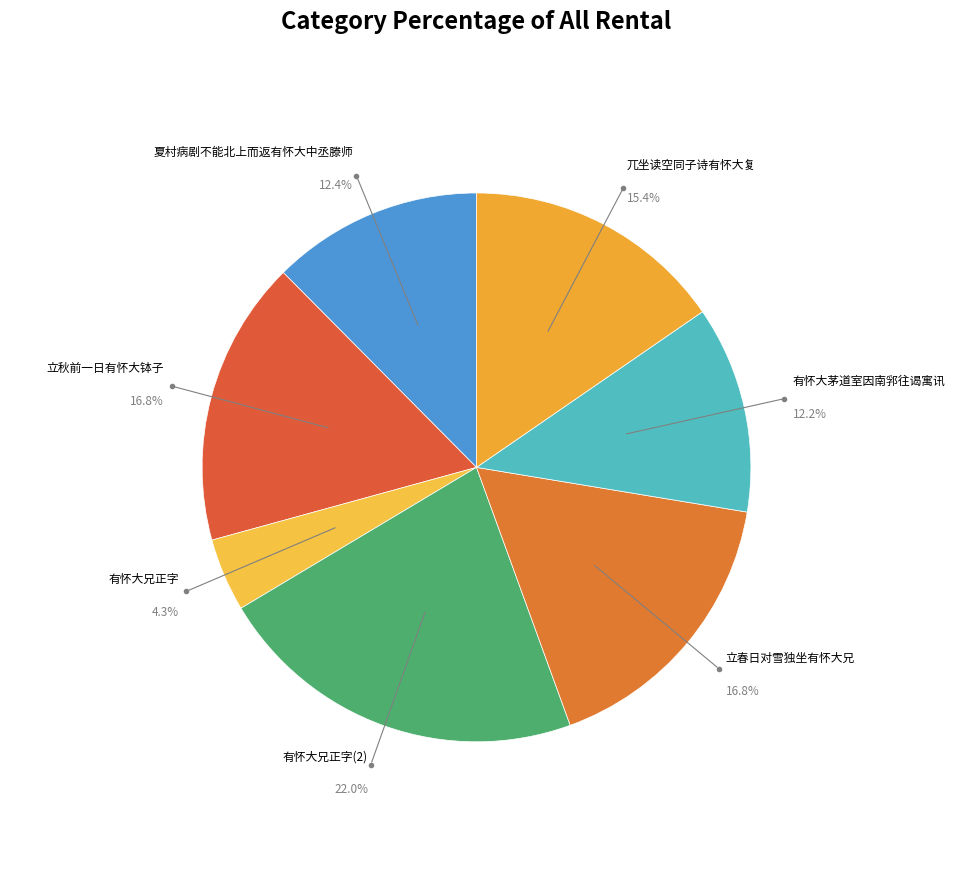

Count the number of slices in the pie.

7